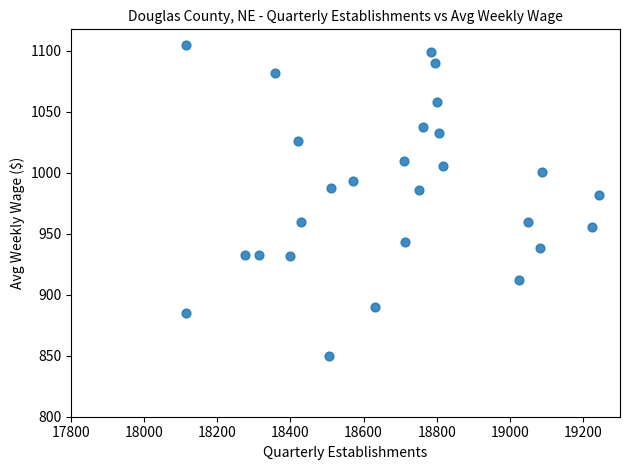

What Y value in the scatter plot is closest to 977?

982